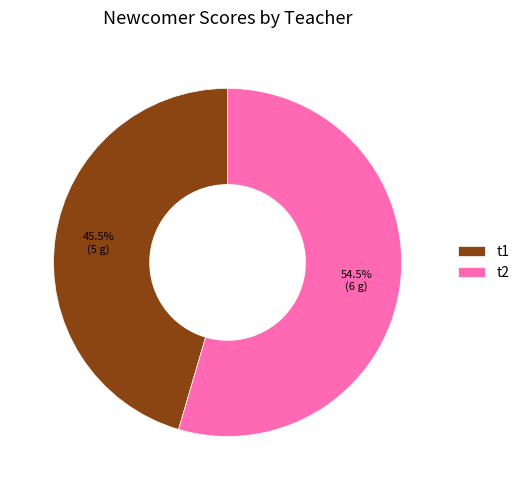

To the nearest percent, what is the average slice percentage?

50%